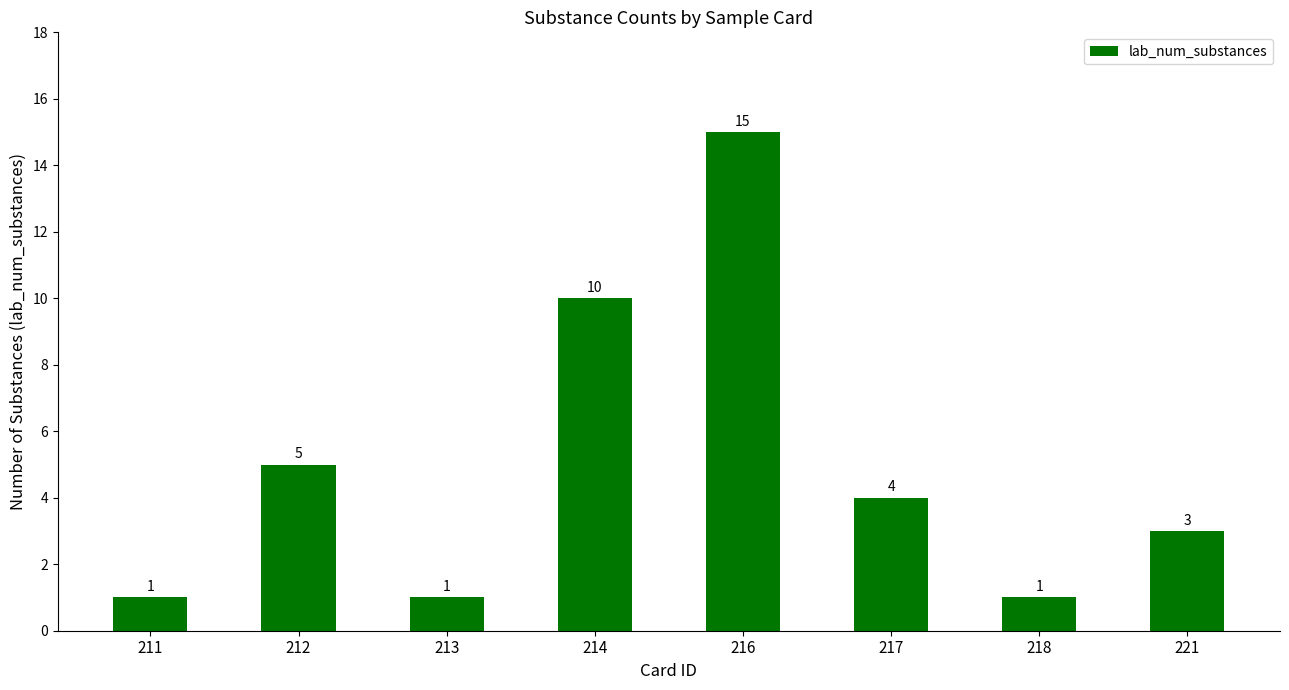

What is the difference between the maximum and second lowest values?

14